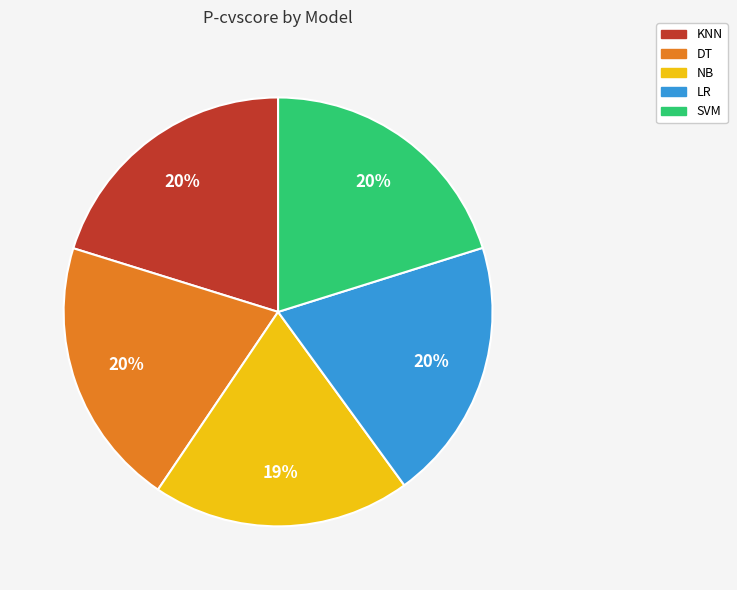

Do LR and NB together represent more than half of the pie?

No